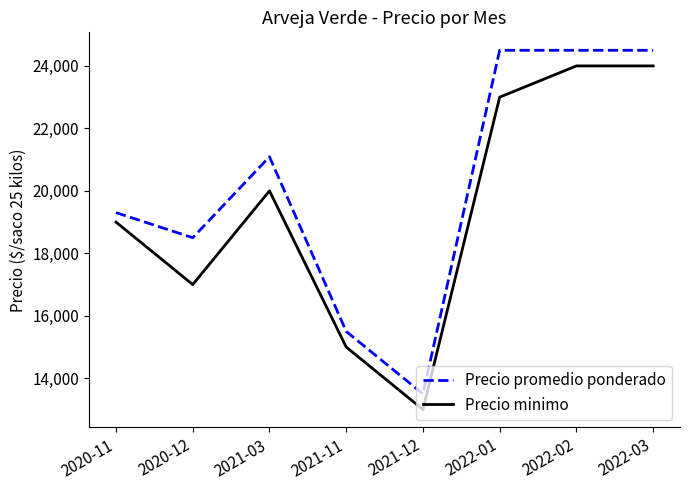

True or false: Precio minimo and Precio promedio ponderado cross at least once.

False